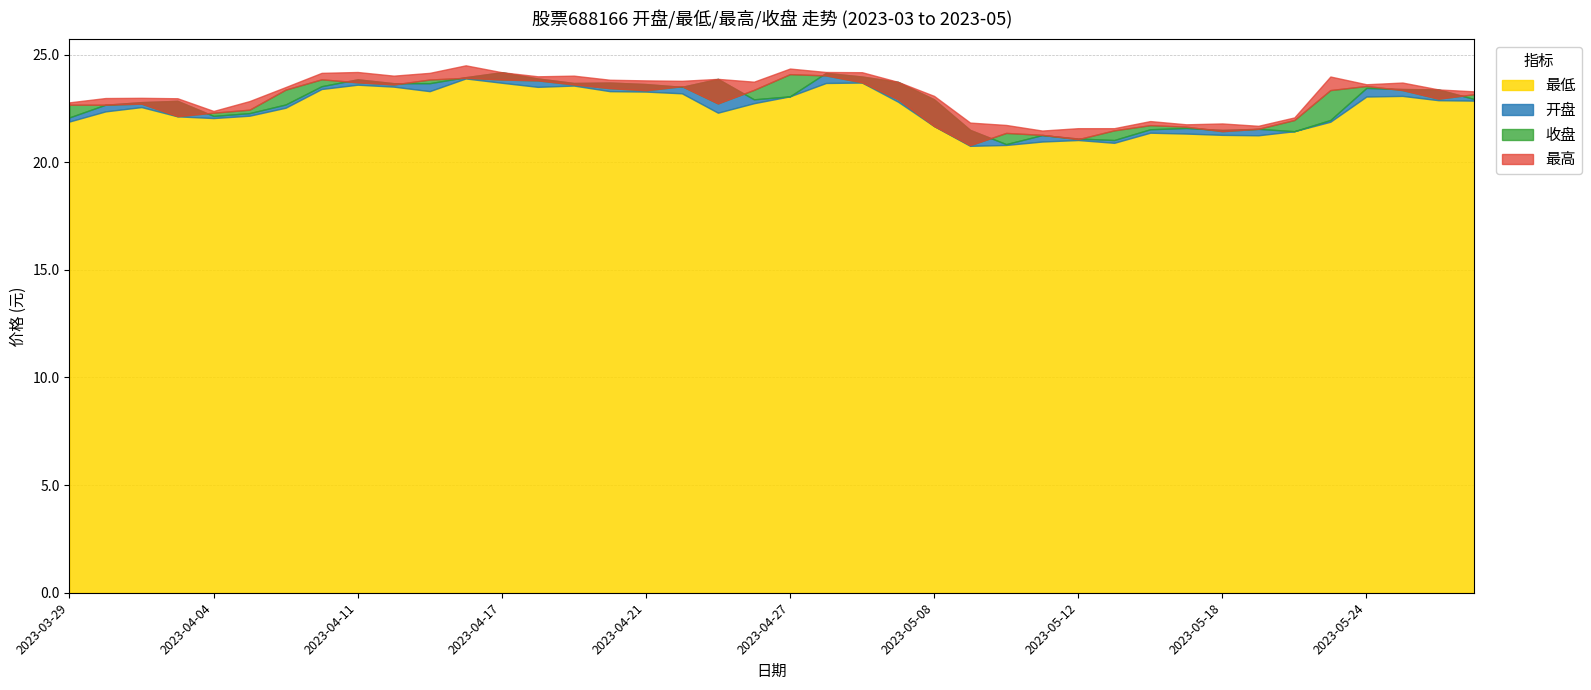

True or false: 最低 and 收盘 cross at least once.

False